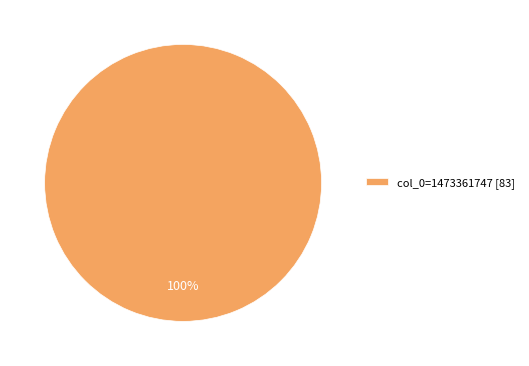

Is it true that col_0=1473361747 [83] is 91% of the pie?

False